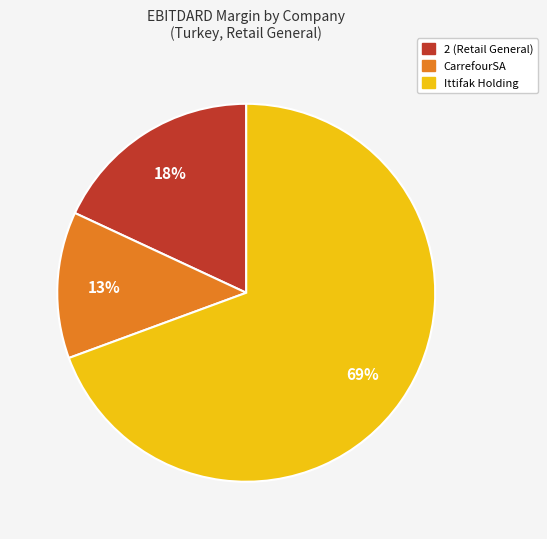

Which slice is the largest?

Ittifak Holding